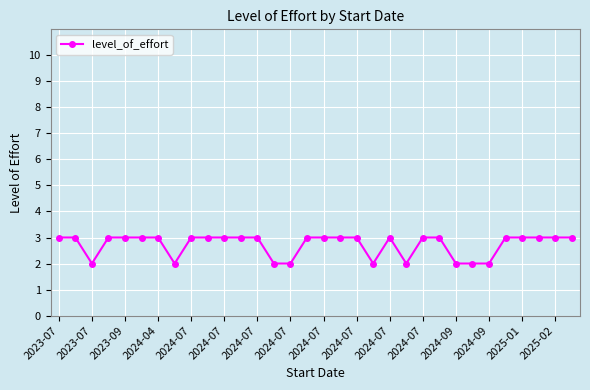

What is the greatest value displayed?

3